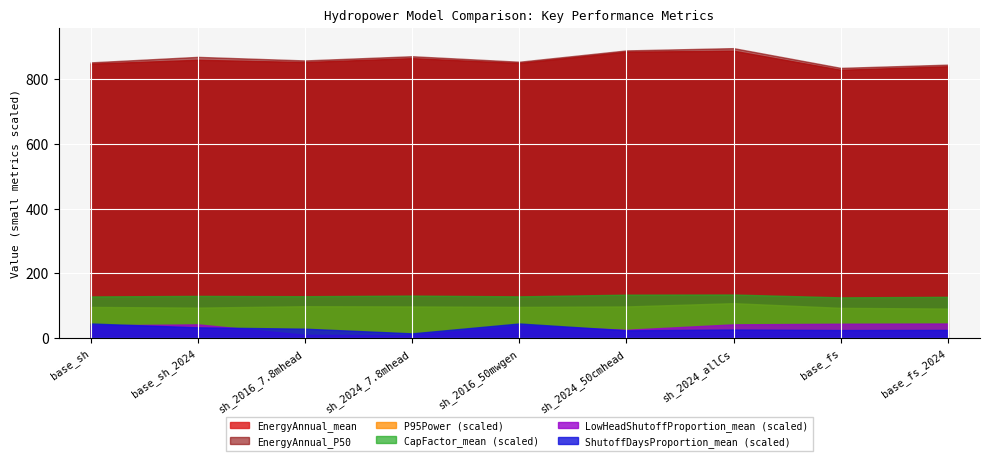

Between sh_2024_allCs and base_fs, which series saw the biggest shift?

EnergyAnnual_P50